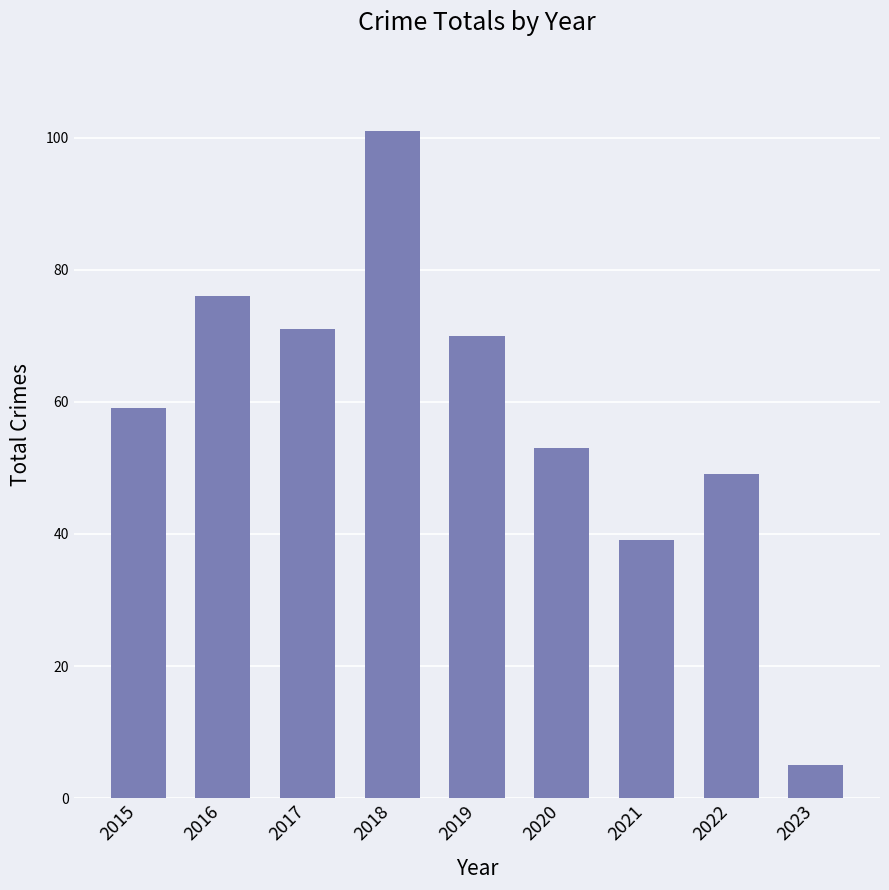

How many distinct data groups are displayed?

1